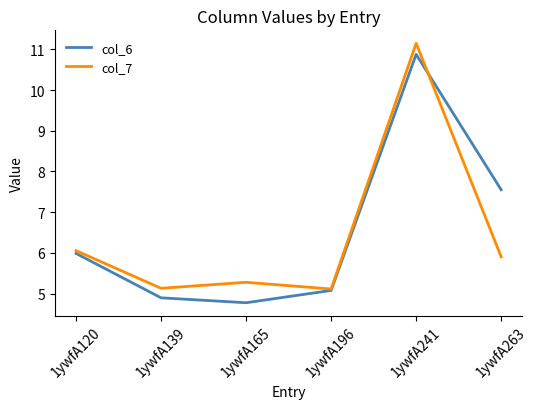

Which label corresponds to the largest value in the chart?

1ywfA241